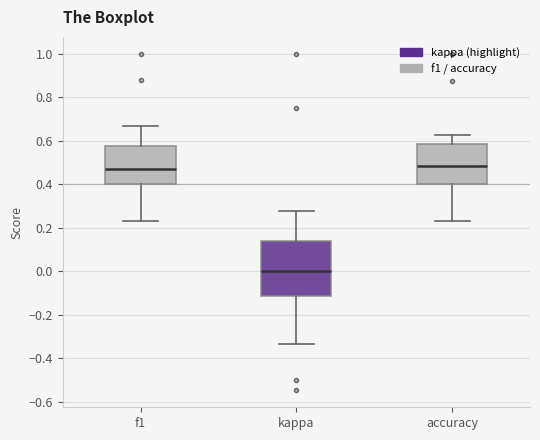

Where is the lower edge of the box for kappa on the y-axis? The values are not printed on the chart, so give them approximately, as read against the axis.

-0.12